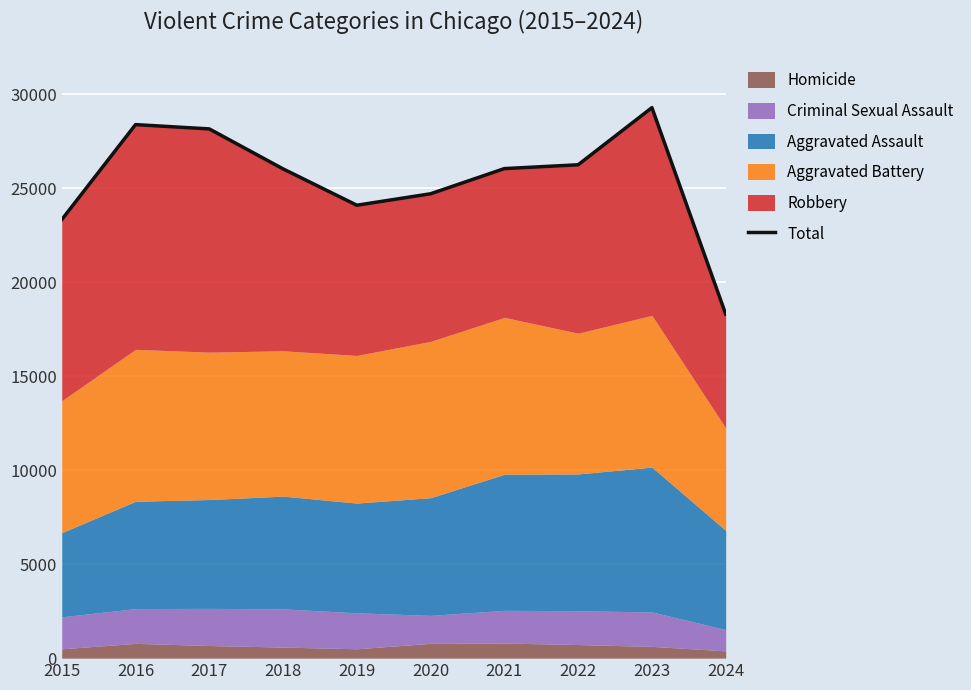

Where is the first local minimum?

2019